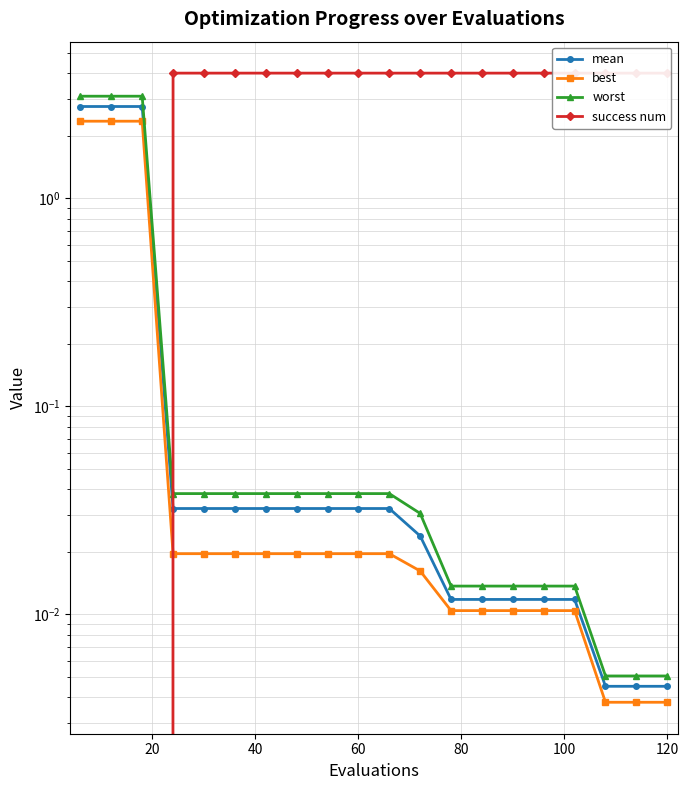

Rank the series at 120 from lowest to highest value.

best, mean, worst, success num